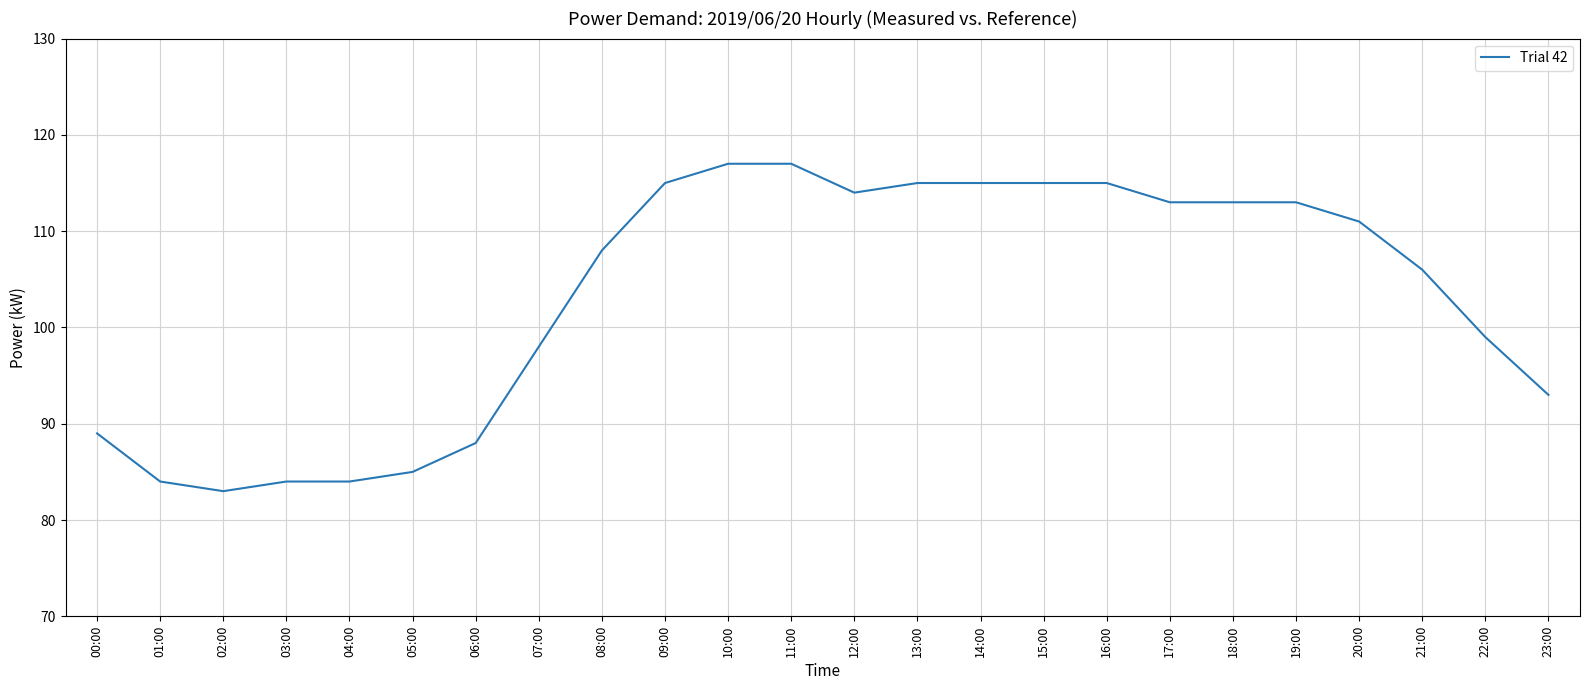

What is the sum of all values?

2474